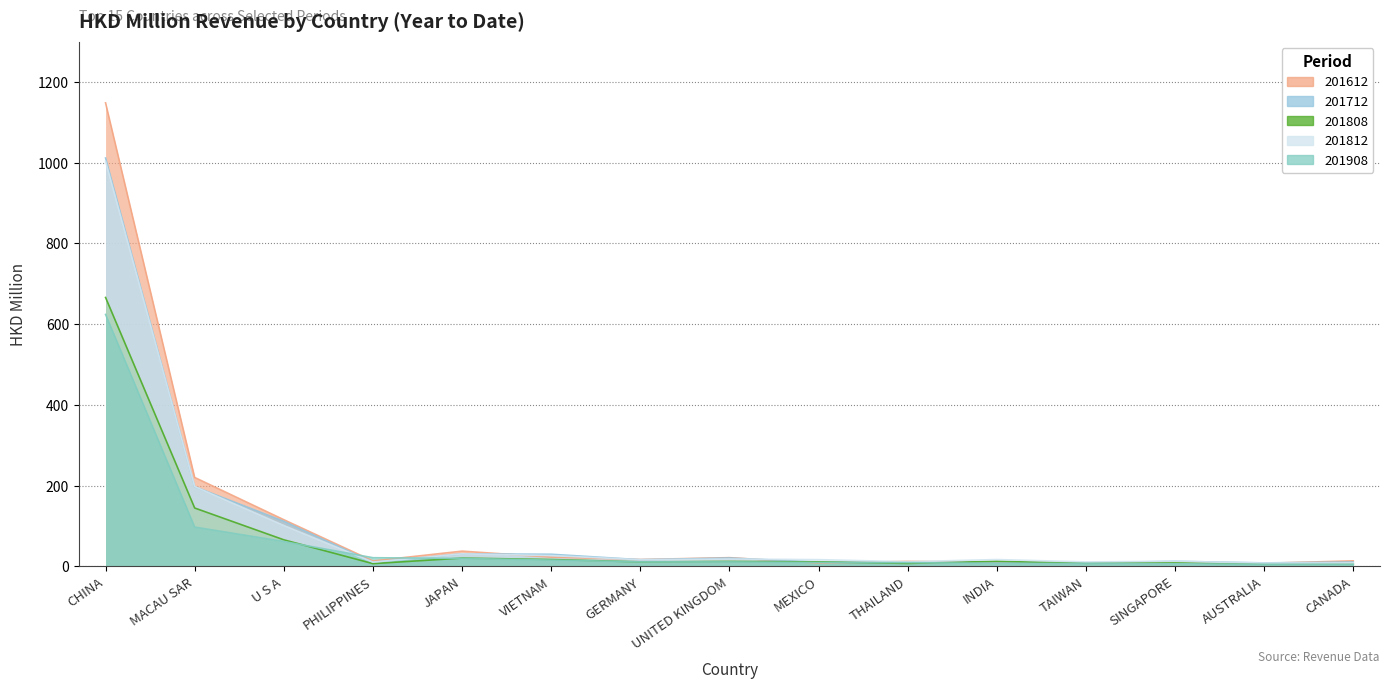

What position from the left is MEXICO?

9